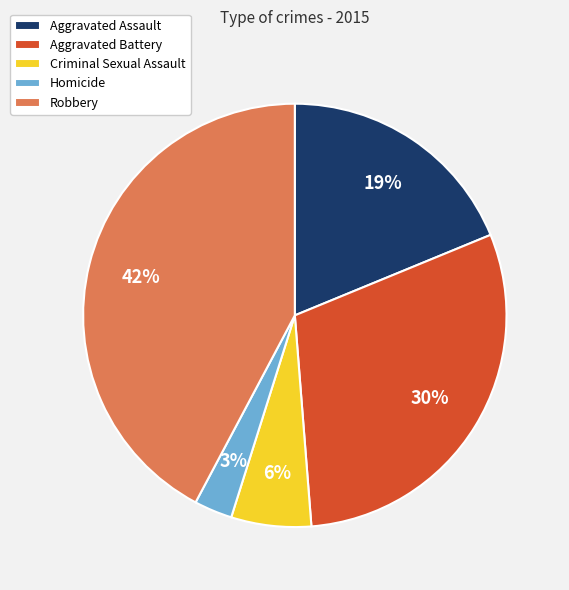

What percentage is the Homicide slice, to the nearest percent?

3%